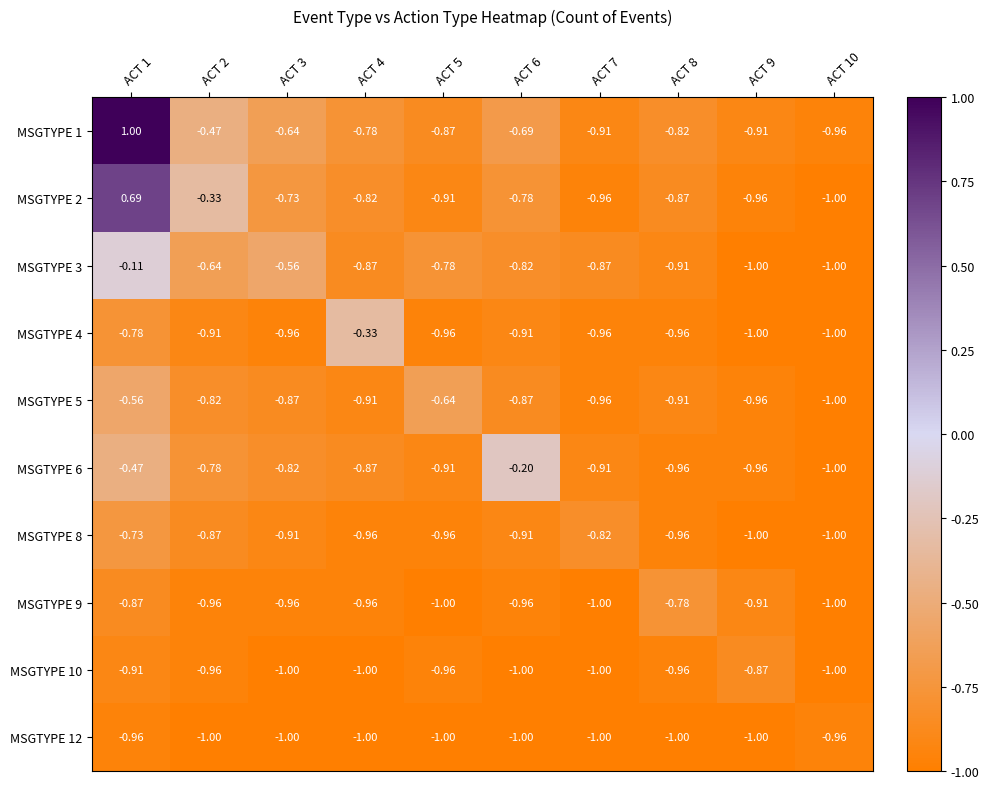

Is the value of MSGTYPE 2 at ACT 2 greater than the value of MSGTYPE 5 at ACT 3?

Yes